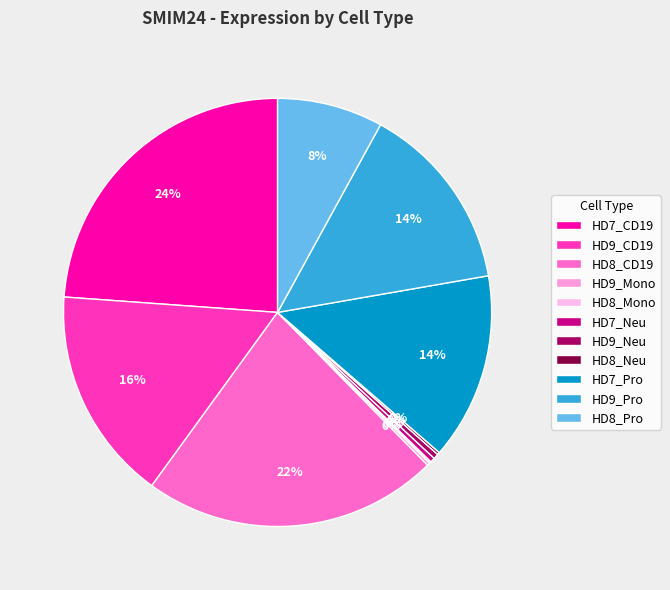

To the nearest percent, what is the difference between the largest and smallest slice percentages?

24%